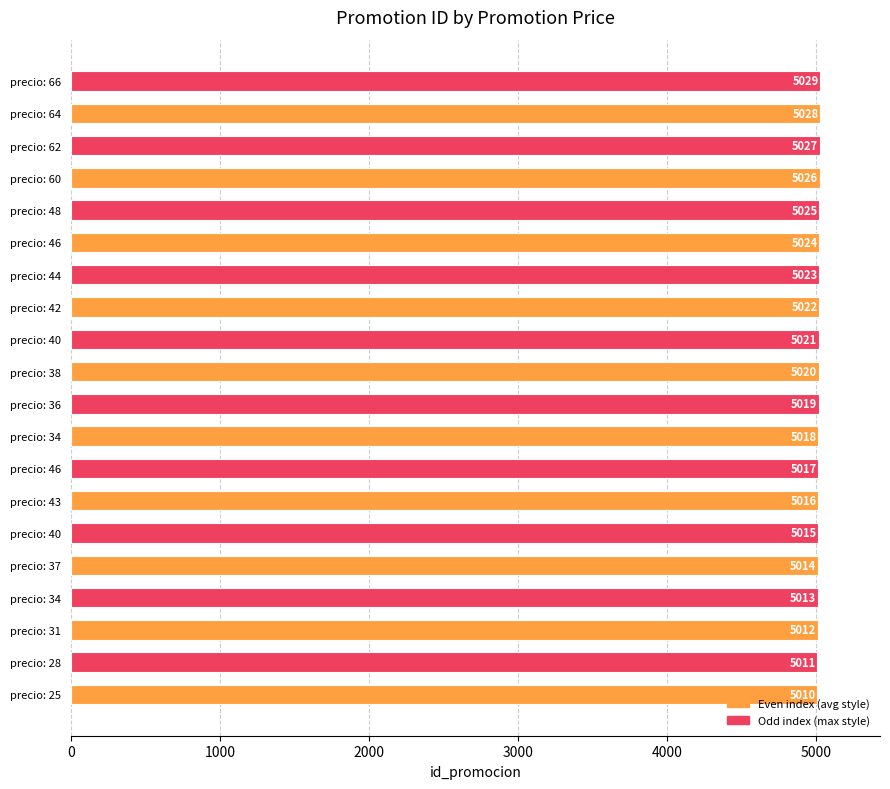

Which category has the highest value across all series?

precio: 66